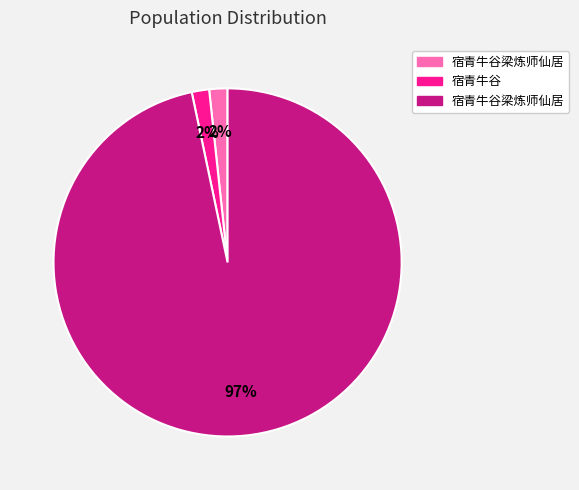

Is there a majority slice in this chart?

Yes